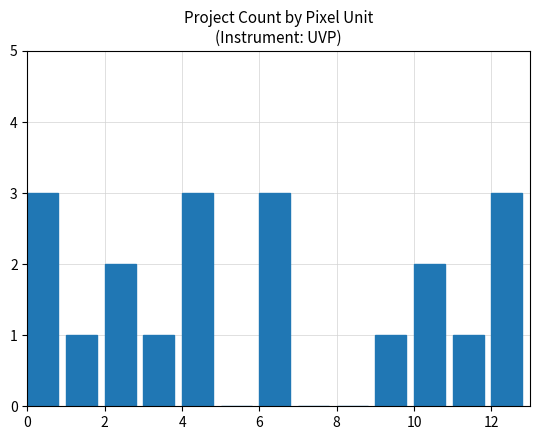

How many distinct data groups are displayed?

1